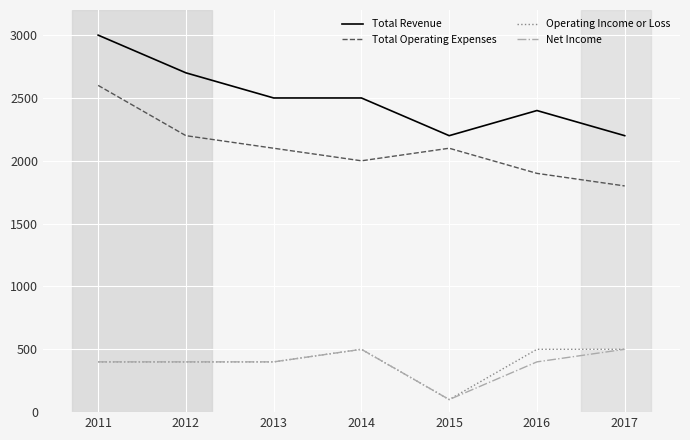

At which category does Total Operating Expenses reach its first local peak?

2015